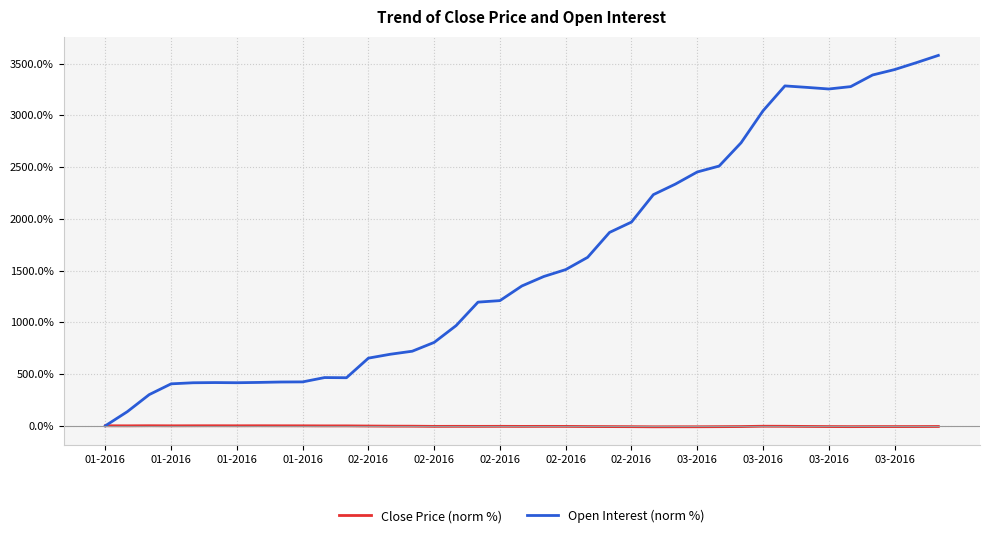

Which series has the largest range (max minus min)?

Open Interest (norm %)